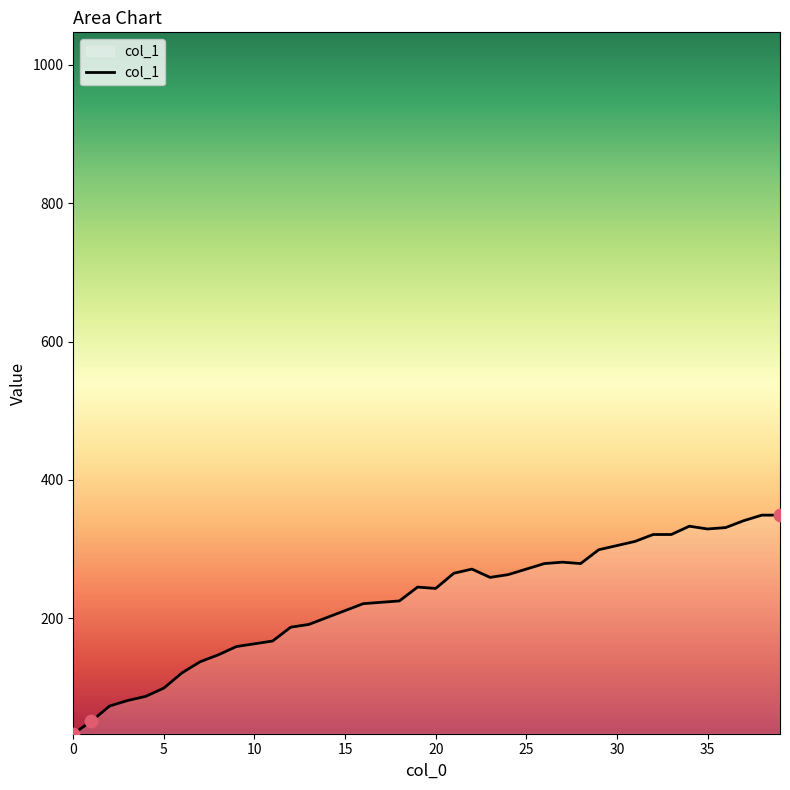

What is the difference between the maximum and minimum values?

316